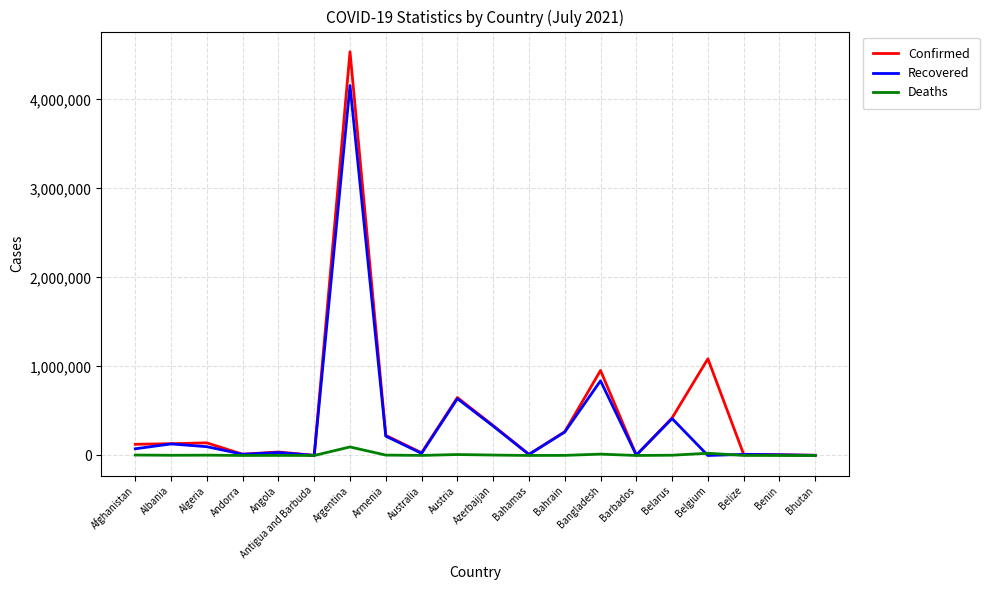

How many lines are shown in the chart?

3